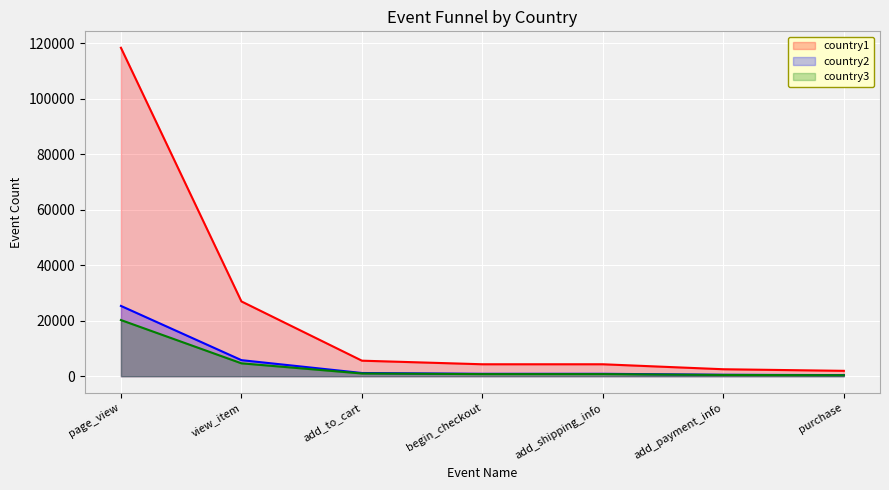

Rank the categories by country2 value from lowest to highest.

purchase, add_payment_info, begin_checkout, add_shipping_info, add_to_cart, view_item, page_view